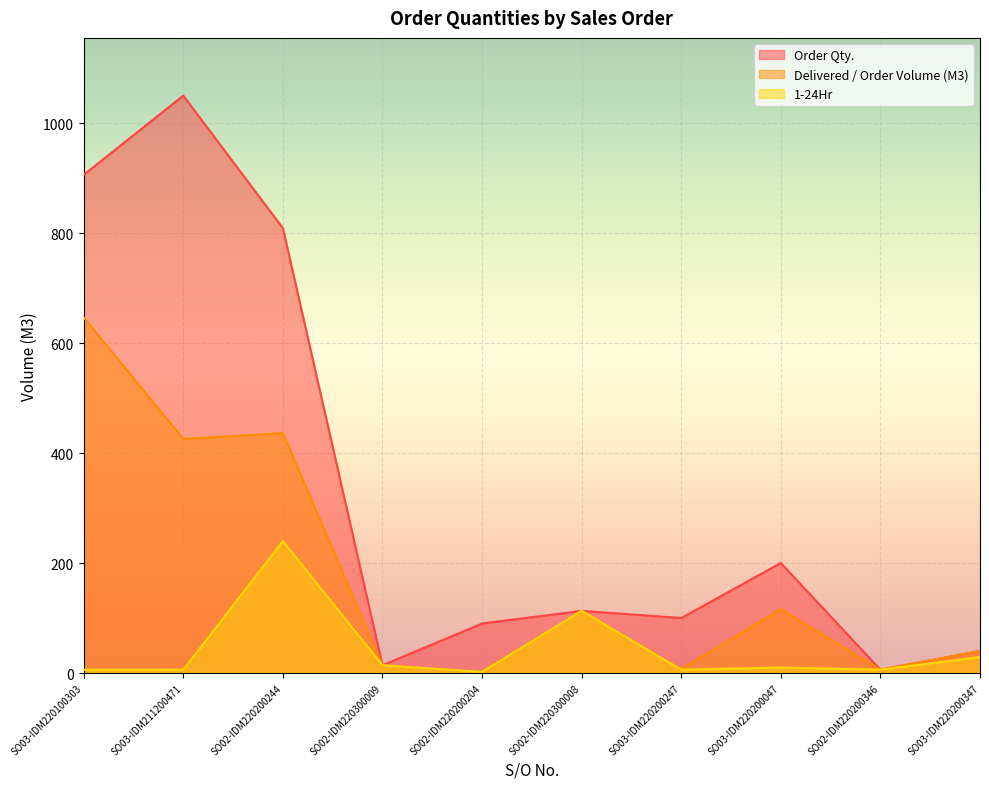

Reading right to left, transcribe all the data shown in this chart.

Order Qty.: SO03-IDM220200347=40.0	SO02-IDM220200346=6.0	SO03-IDM220200047=200.0	SO03-IDM220200247=100.0	SO02-IDM220300008=113.0	SO02-IDM220200204=90.0	SO02-IDM220300009=14.0	SO02-IDM220200244=809.0	SO03-IDM211200471=1050.0	SO03-IDM220100303=906.0
Delivered / Order Volume (M3): SO03-IDM220200347=40.0	SO02-IDM220200346=6.0	SO03-IDM220200047=116.0	SO03-IDM220200247=7.0	SO02-IDM220300008=113.0	SO02-IDM220200204=2.0	SO02-IDM220300009=14.0	SO02-IDM220200244=436.0	SO03-IDM211200471=425.5	SO03-IDM220100303=646.5
1-24Hr: SO03-IDM220200347=29.0	SO02-IDM220200346=6.0	SO03-IDM220200047=10.0	SO03-IDM220200247=6.0	SO02-IDM220300008=113.0	SO02-IDM220200204=2.0	SO02-IDM220300009=14.0	SO02-IDM220200244=240.0	SO03-IDM211200471=6.0	SO03-IDM220100303=6.0